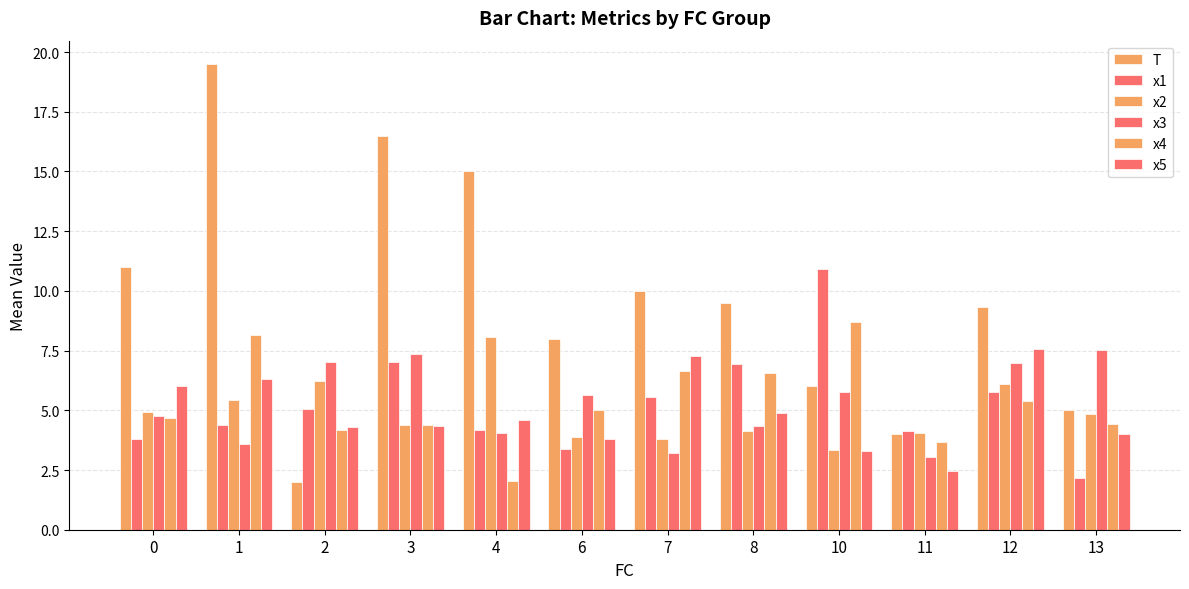

What is the total value across all series at 12?

41.1